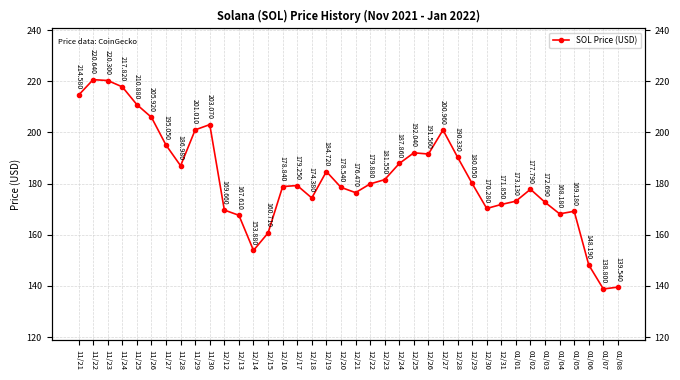

The value at 12/21 is 176.5. True or false?

True